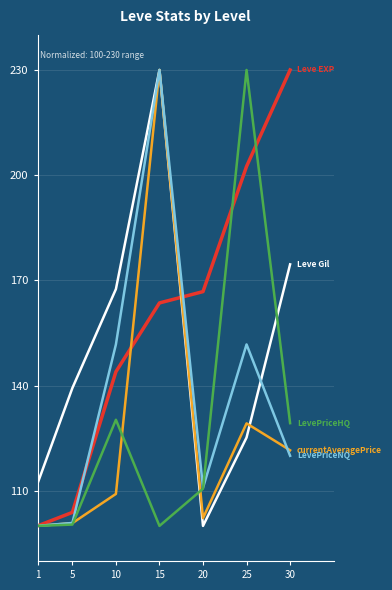

What is the spread (max minus min) of values at 20?

66.8